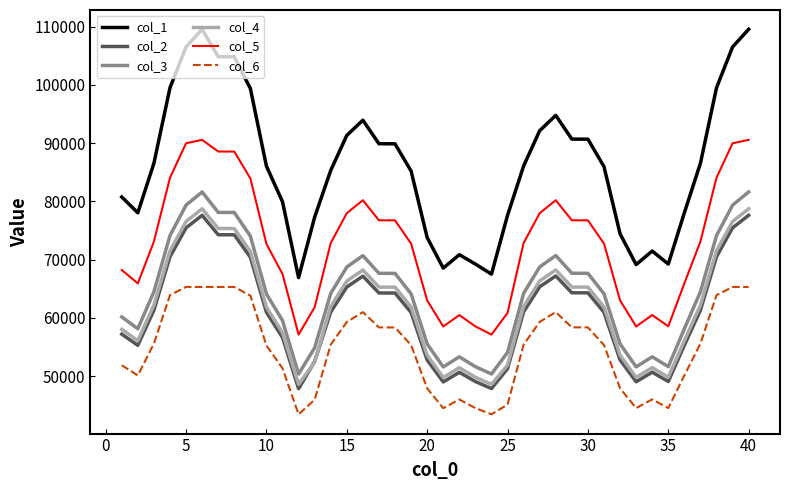

How many lines are shown in the chart?

6